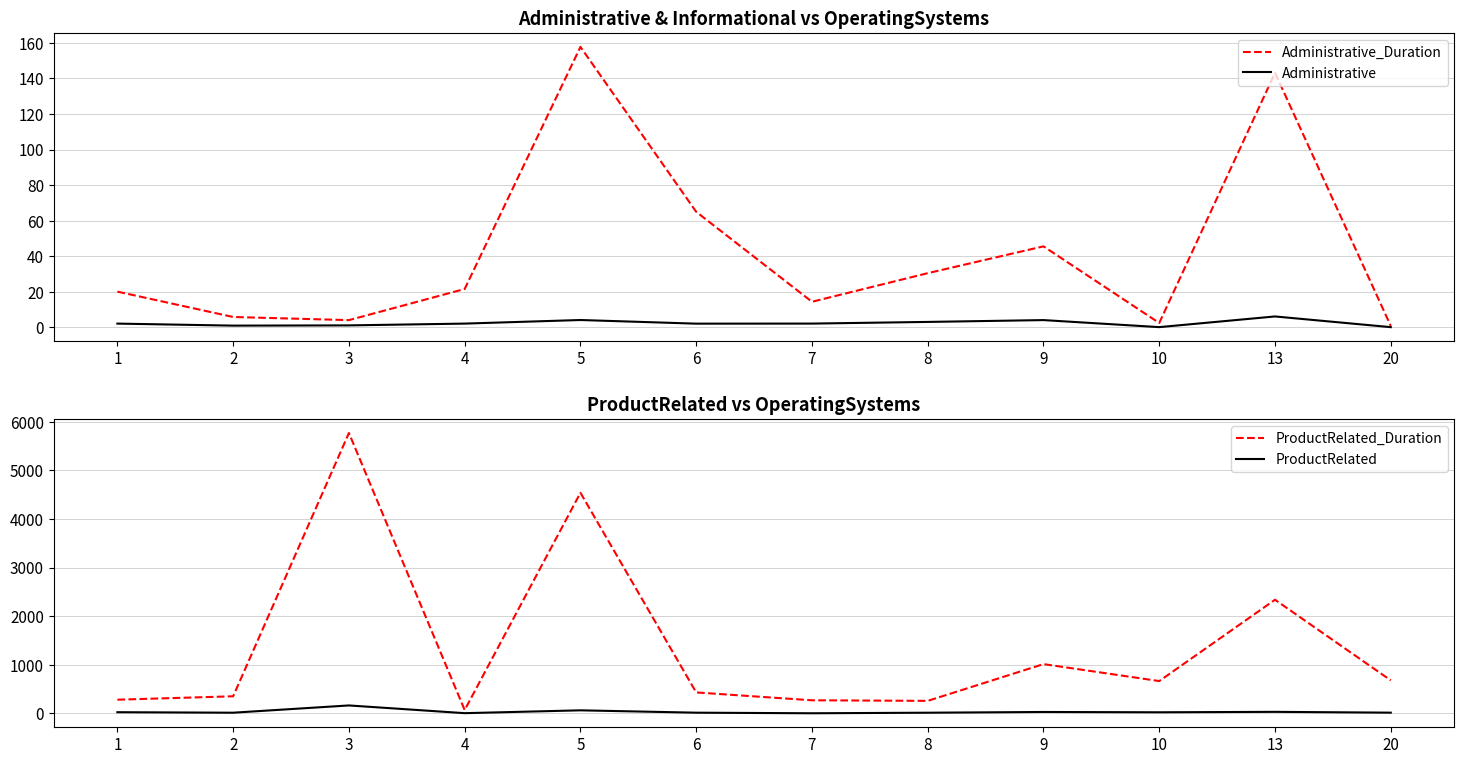

What are all the series names shown in the legend?

Administrative_Duration, Administrative, ProductRelated_Duration, ProductRelated